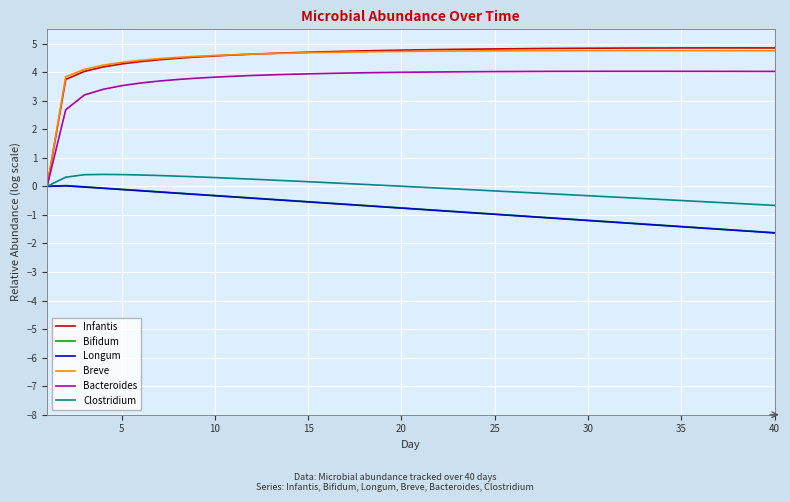

The Bifidum series shows -0.4 at 30. True or false?

False